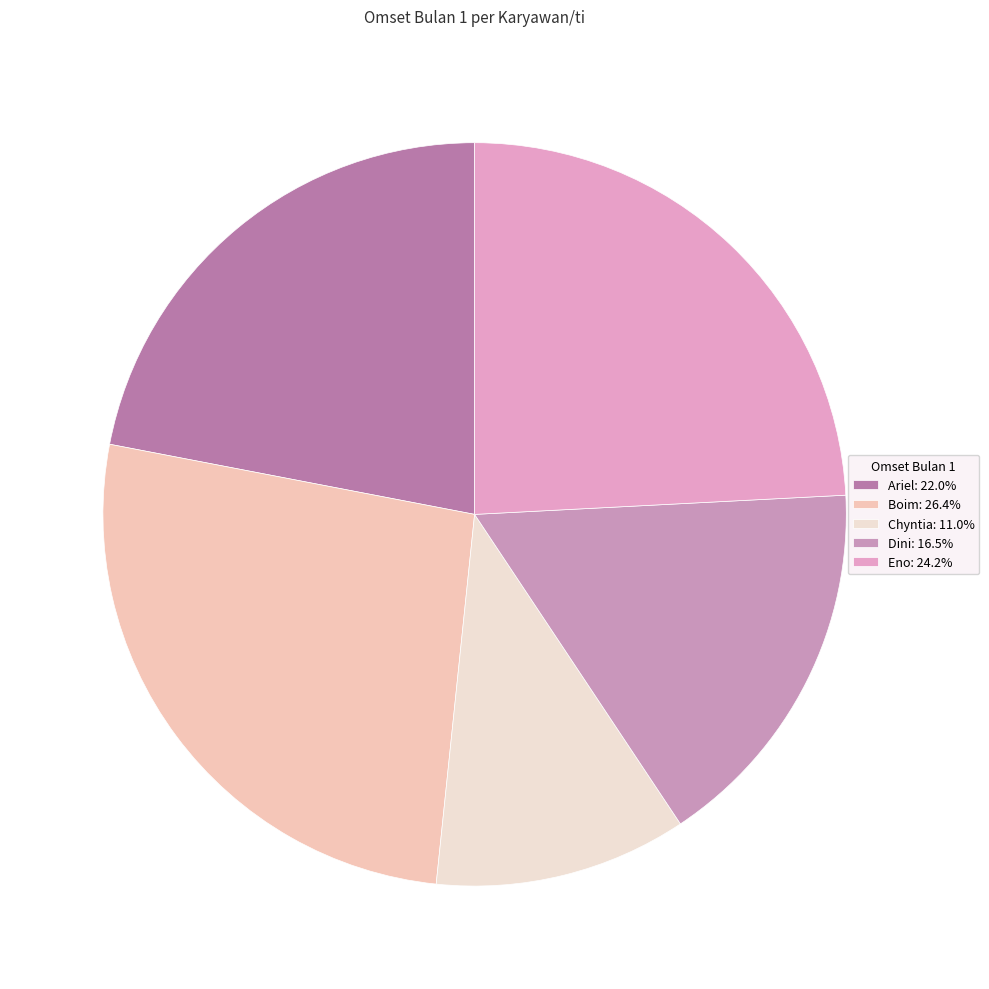

To the nearest percent, what is the difference between the Boim and Chyntia slice percentages?

15%